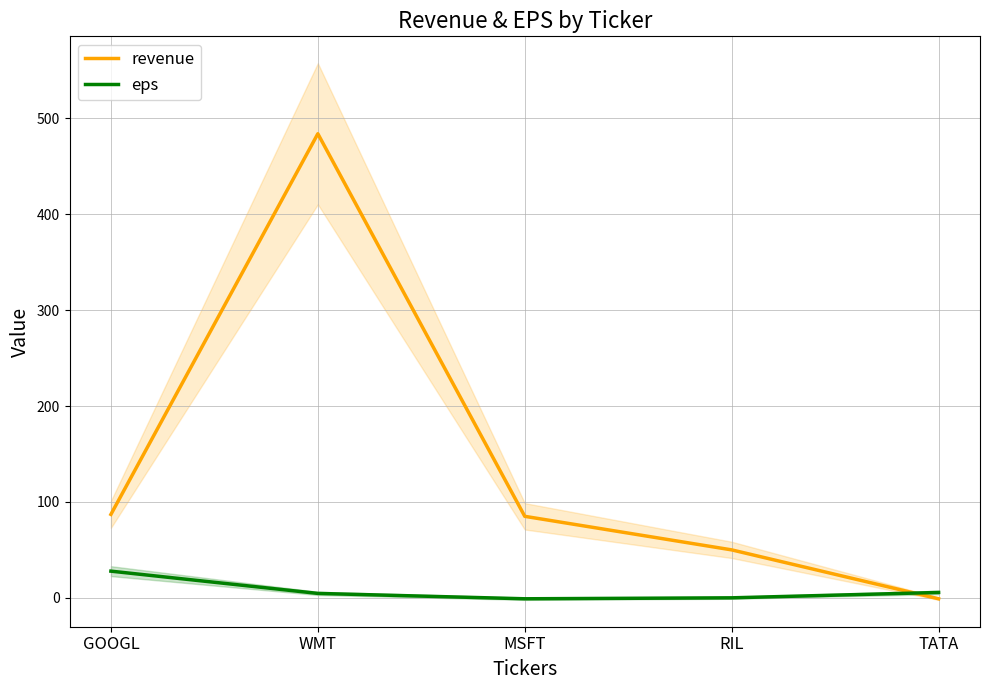

Is this an area chart (filled region under the line)?

No